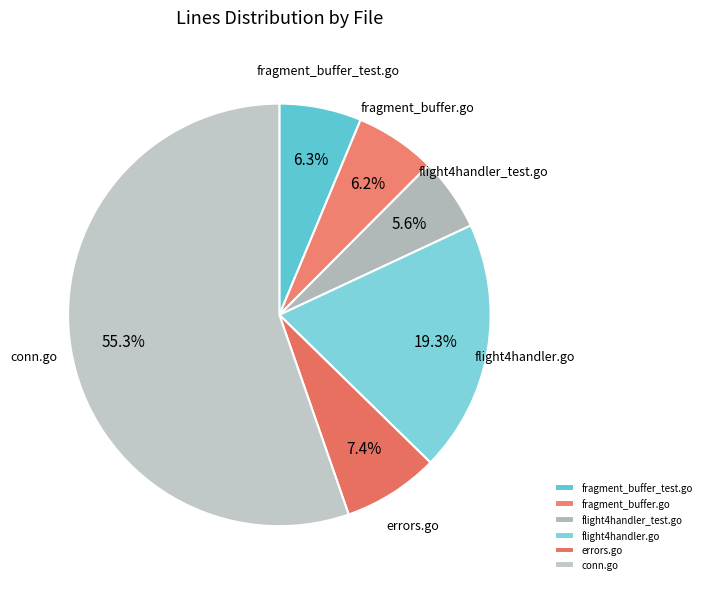

To the nearest percent, what is the difference between the largest and smallest slice percentages?

50%